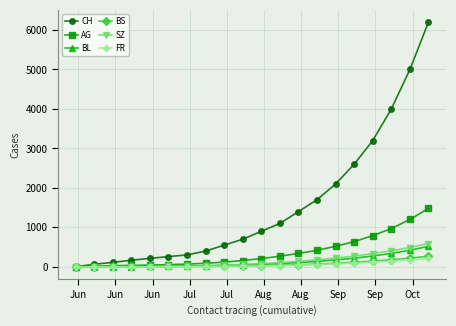

Which series has the largest range (max minus min)?

CH